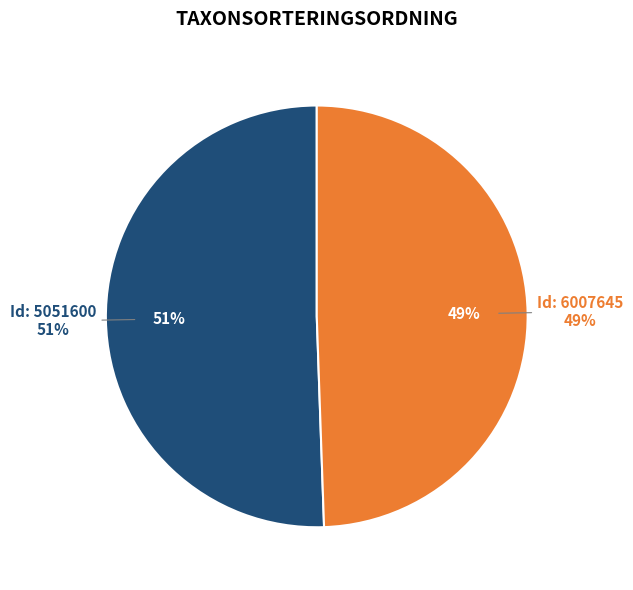

What is the total percentage of 6007645 and 5051600?

100.0%